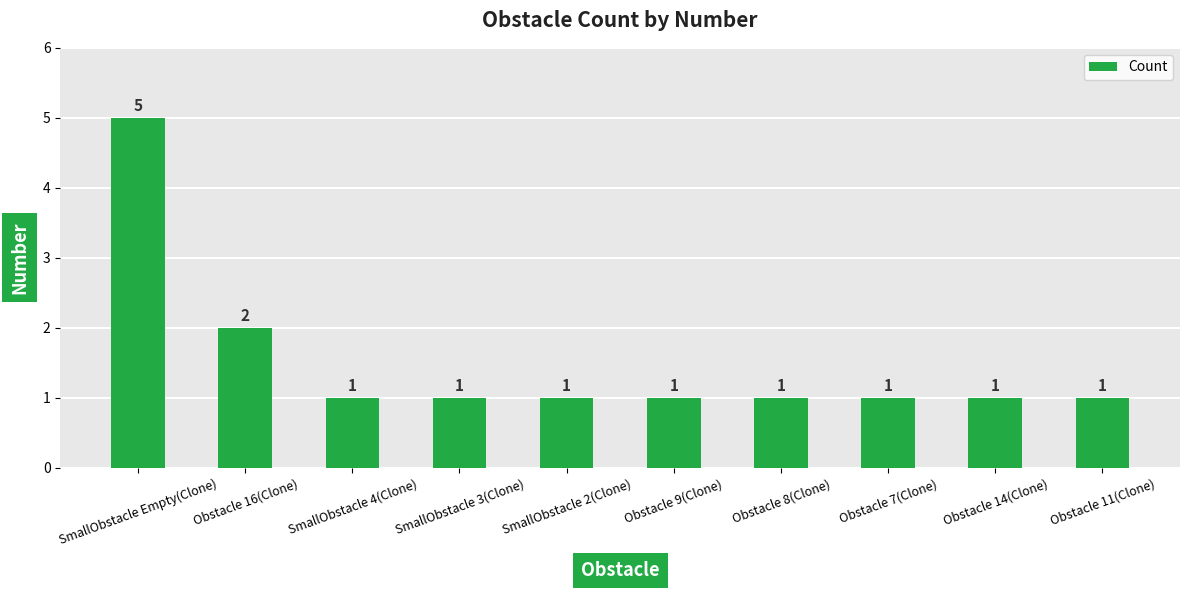

What is the change in value from SmallObstacle Empty(Clone) to SmallObstacle 2(Clone)?

-4